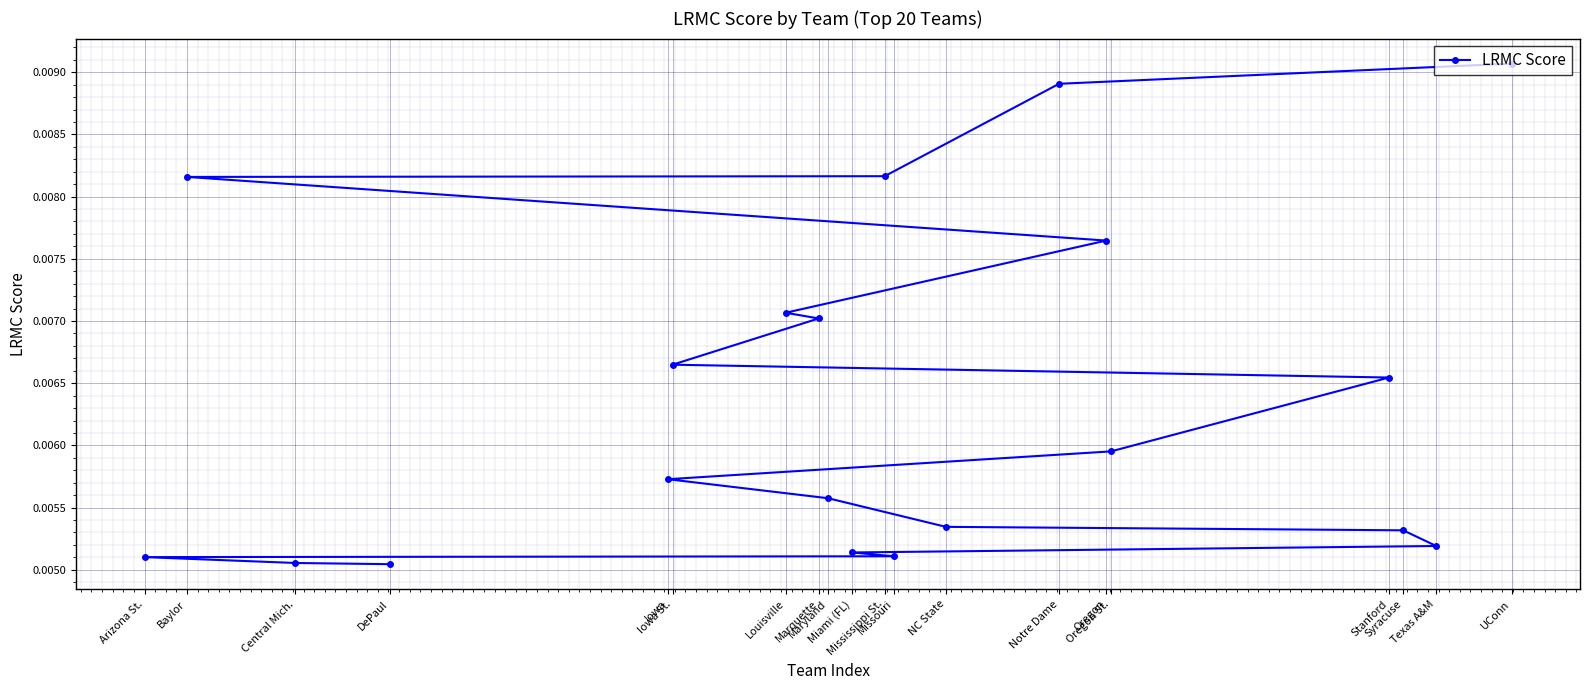

How many lines are shown in the chart?

1